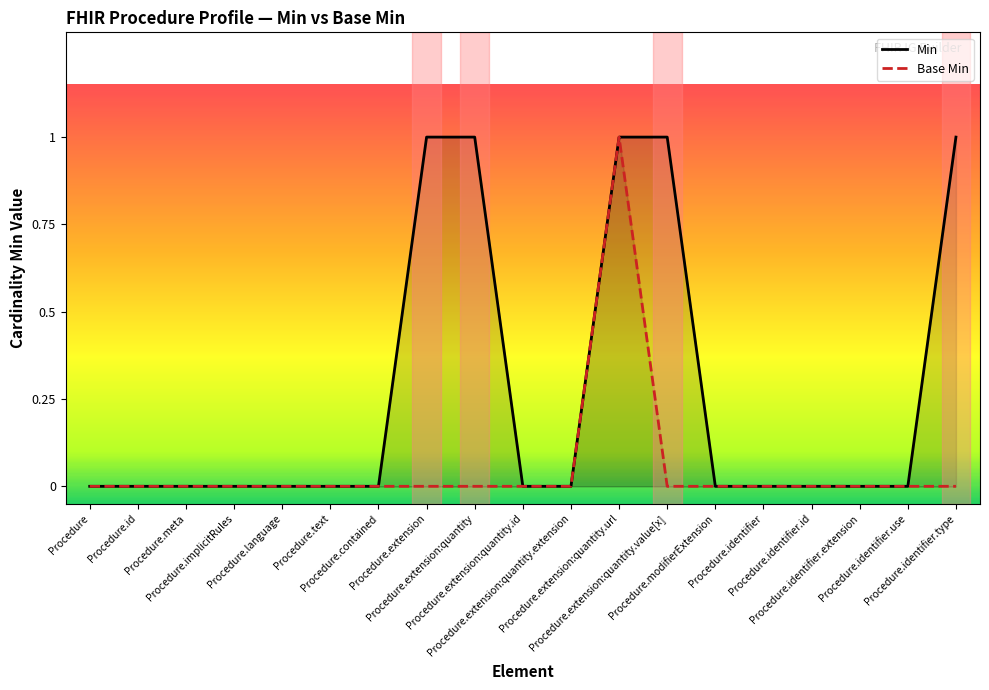

Reading left to right, transcribe all the data shown in this chart.

Min: Procedure=0	Procedure.id=0	Procedure.meta=0	Procedure.implicitRules=0	Procedure.language=0	Procedure.text=0	Procedure.contained=0	Procedure.extension=1	Procedure.extension:quantity=1	Procedure.extension:quantity.id=0	Procedure.extension:quantity.extension=0	Procedure.extension:quantity.url=1	Procedure.extension:quantity.value[x]=1	Procedure.modifierExtension=0	Procedure.identifier=0	Procedure.identifier.id=0	Procedure.identifier.extension=0	Procedure.identifier.use=0	Procedure.identifier.type=1
Base Min: Procedure=0	Procedure.id=0	Procedure.meta=0	Procedure.implicitRules=0	Procedure.language=0	Procedure.text=0	Procedure.contained=0	Procedure.extension=0	Procedure.extension:quantity=0	Procedure.extension:quantity.id=0	Procedure.extension:quantity.extension=0	Procedure.extension:quantity.url=1	Procedure.extension:quantity.value[x]=0	Procedure.modifierExtension=0	Procedure.identifier=0	Procedure.identifier.id=0	Procedure.identifier.extension=0	Procedure.identifier.use=0	Procedure.identifier.type=0